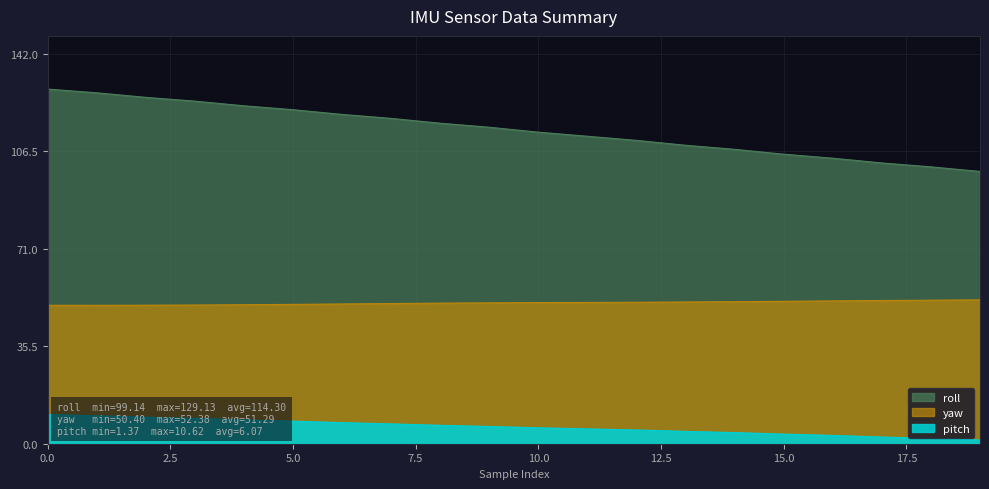

What is the difference between the second highest and minimum values in the roll series?

28.6